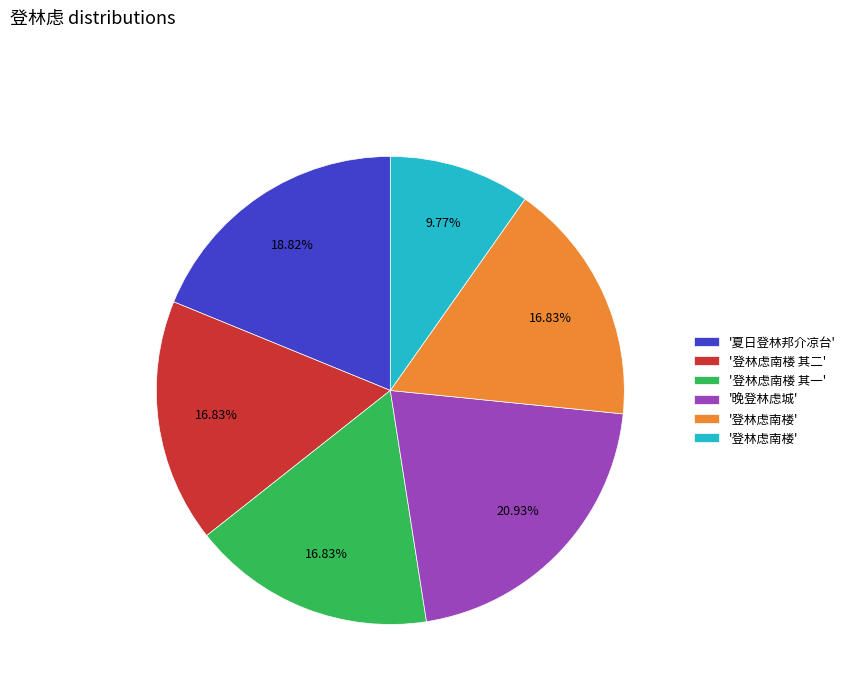

Is there any slice that represents more than half of the pie?

No